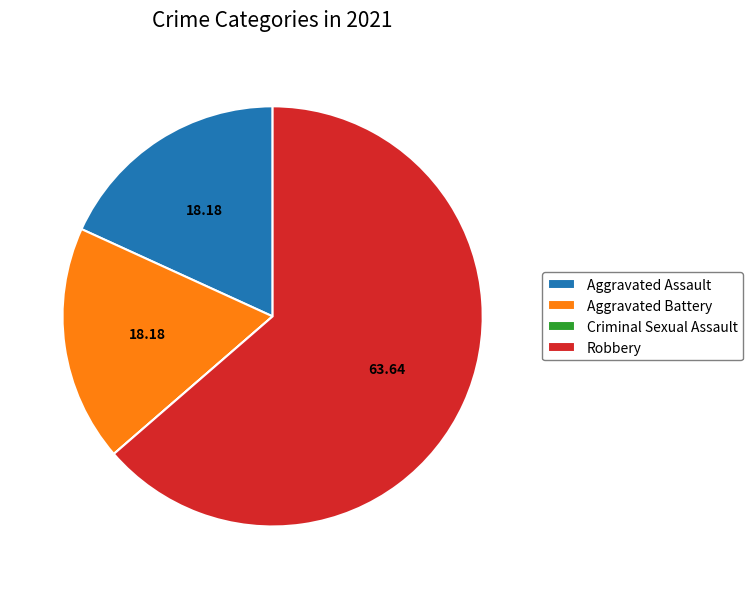

Between Robbery and Aggravated Assault, which is larger?

Robbery